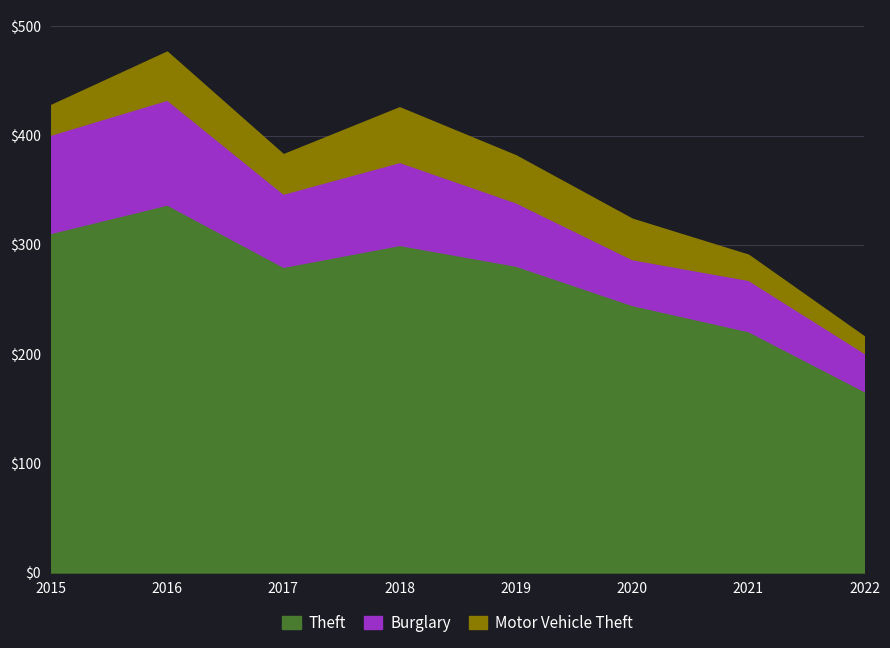

The Motor Vehicle Theft series shows 23 at 2021. True or false?

True